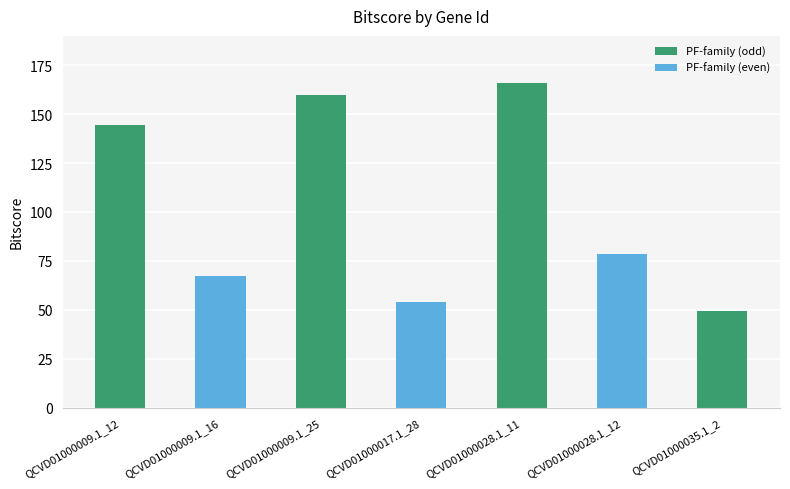

Is it true that the value at QCVD01000009.1_12 is 64.4?

False